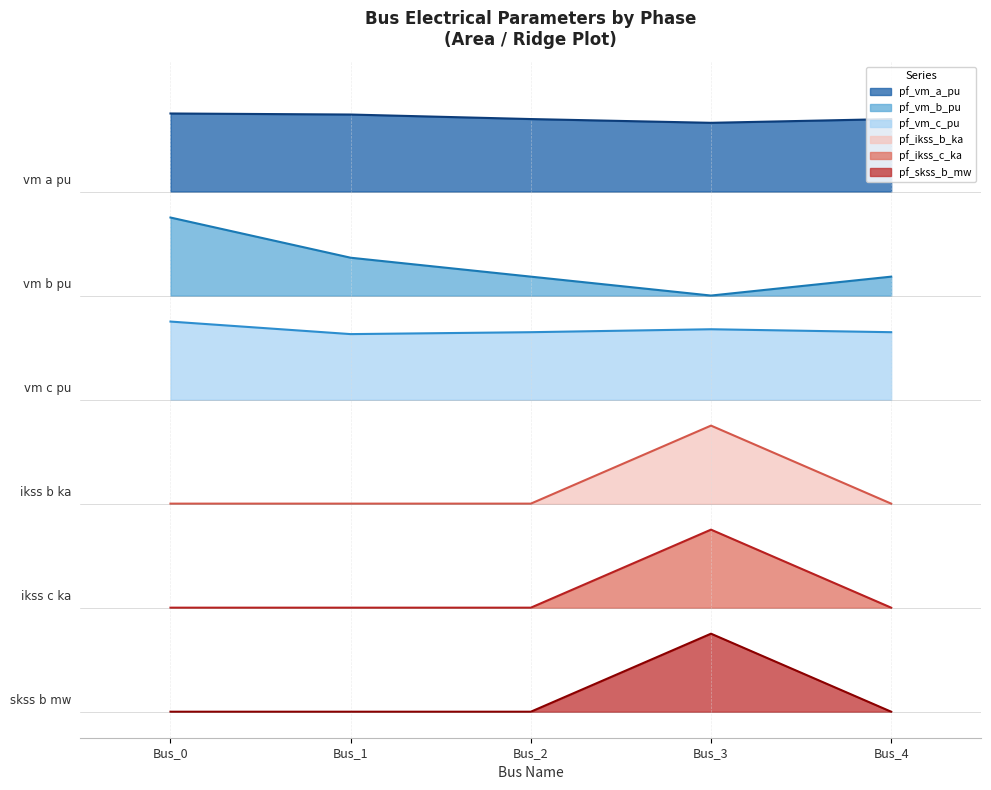

Reading left to right, list all the values displayed in this chart.

pf_vm_a_pu: 6.9	6.9	6.8	6.8	6.8
pf_vm_b_pu: 5.7	5.2	5.0	4.8	5.0
pf_vm_c_pu: 4.5	4.4	4.4	4.4	4.4
pf_ikss_b_ka: 2.4	2.4	2.4	3.3	2.4
pf_ikss_c_ka: 1.2	1.2	1.2	2.1	1.2
pf_skss_b_mw: 0.0	0.0	0.0	0.9	0.0